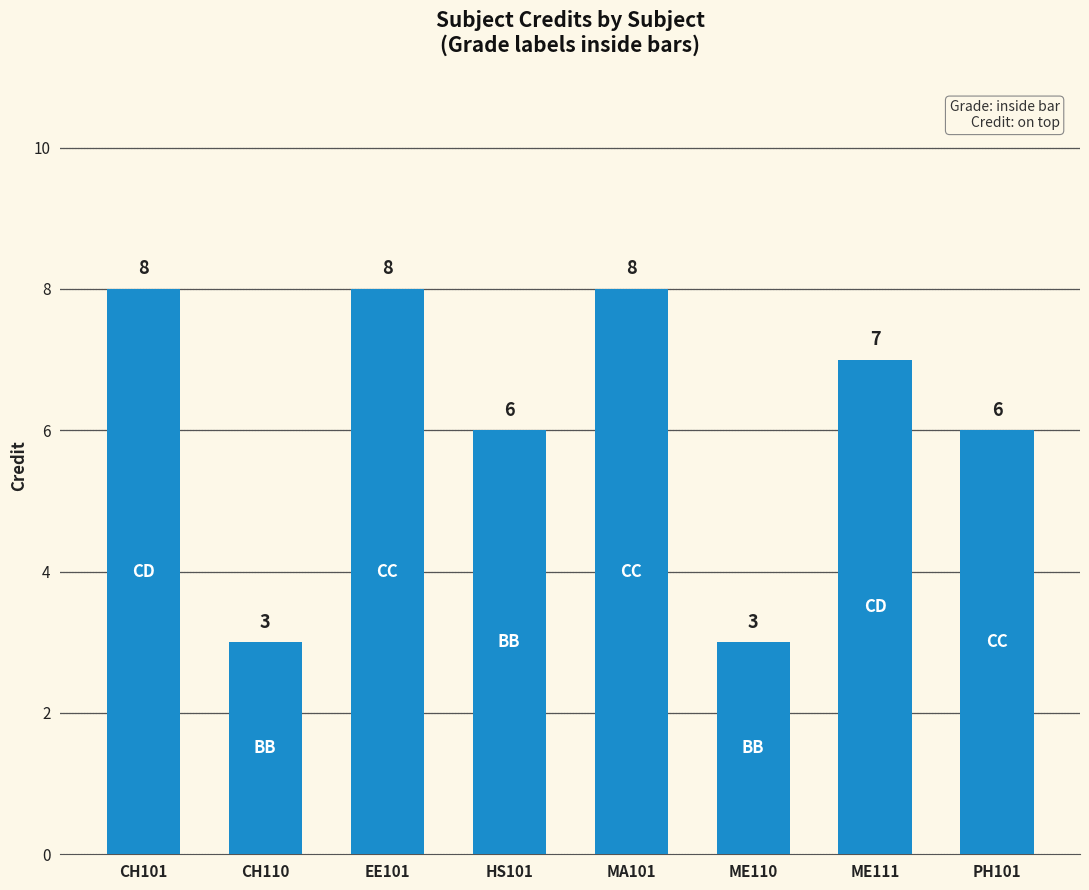

How many data points does each series have?

8